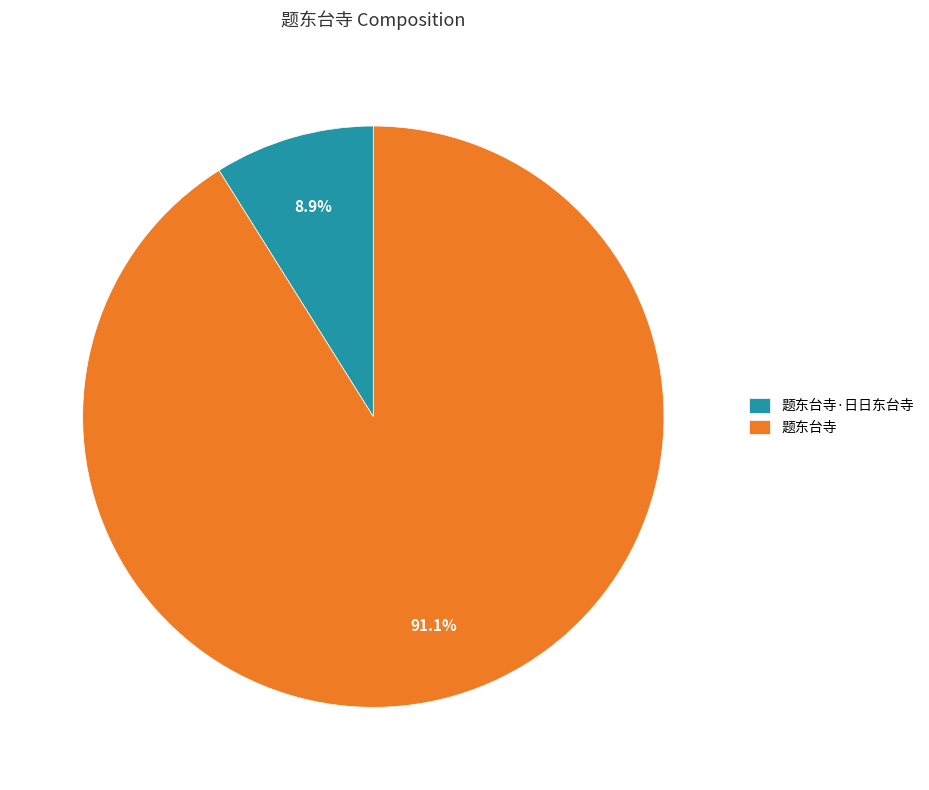

Is 题东台寺·日日东台寺 the majority of the pie?

No